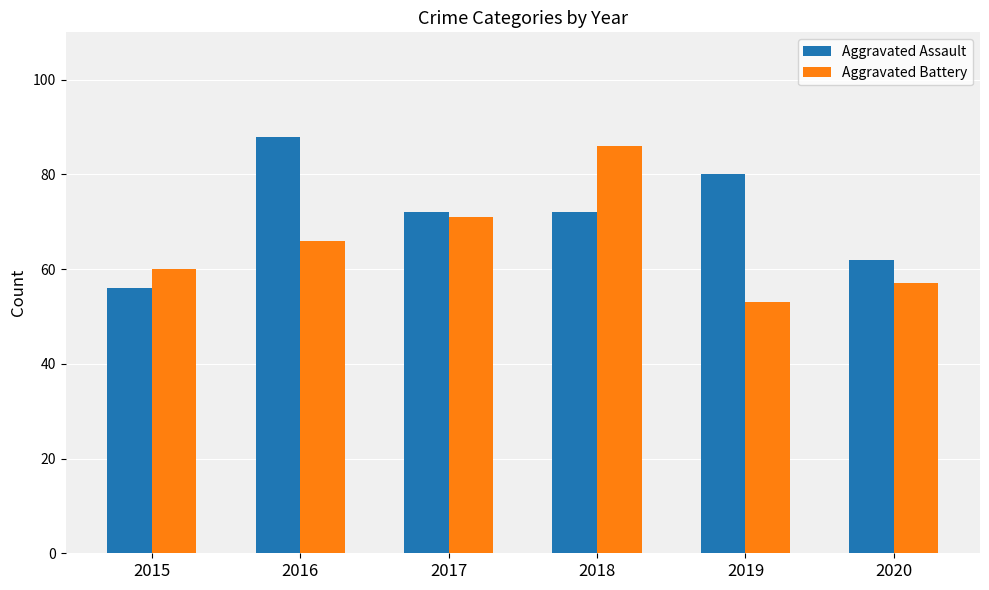

What are all the series names shown in the legend?

Aggravated Assault, Aggravated Battery